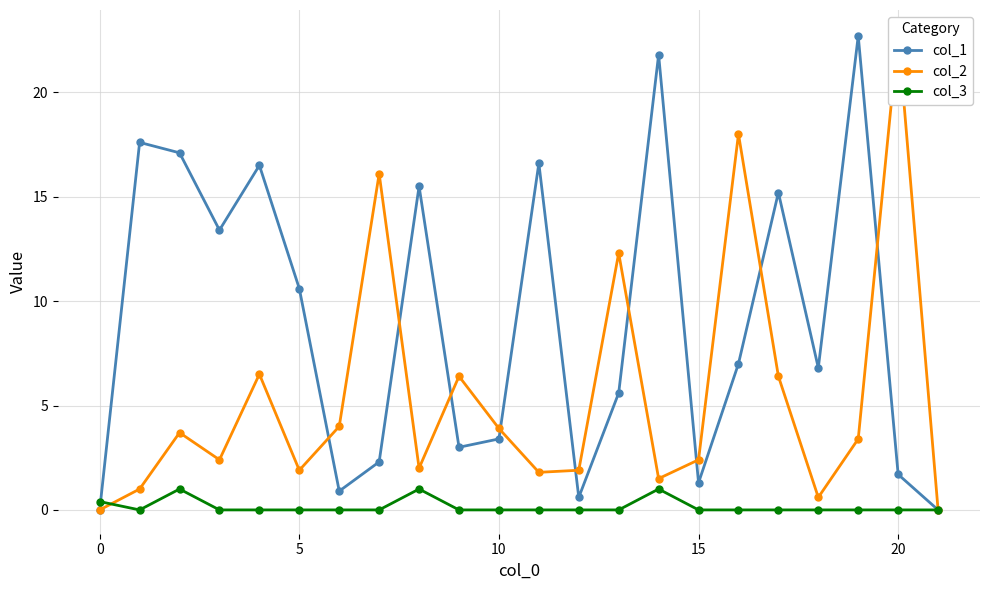

Is this an area chart (filled region under the line)?

No